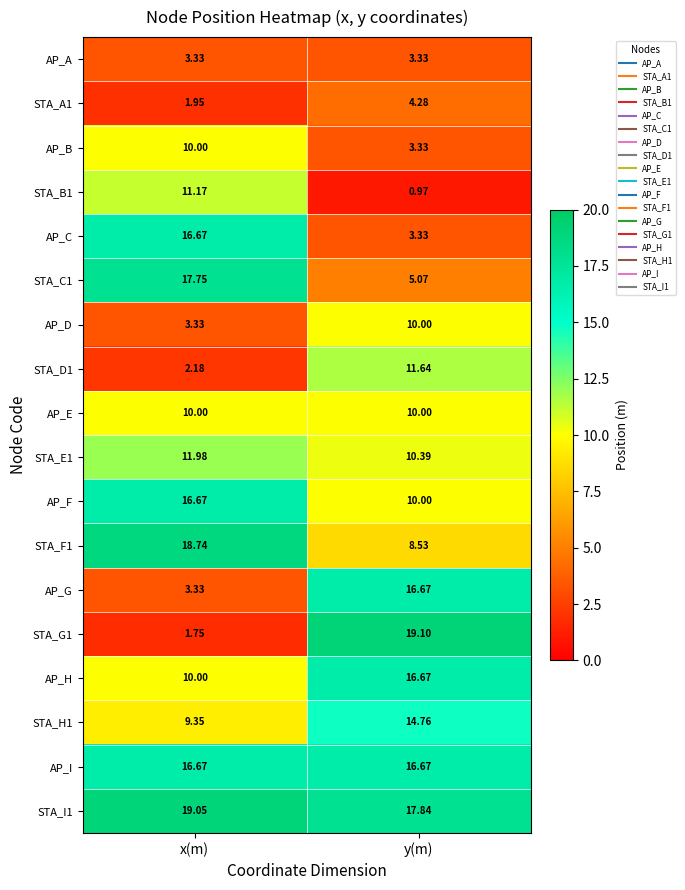

At which label does AP_B reach its minimum?

y(m)